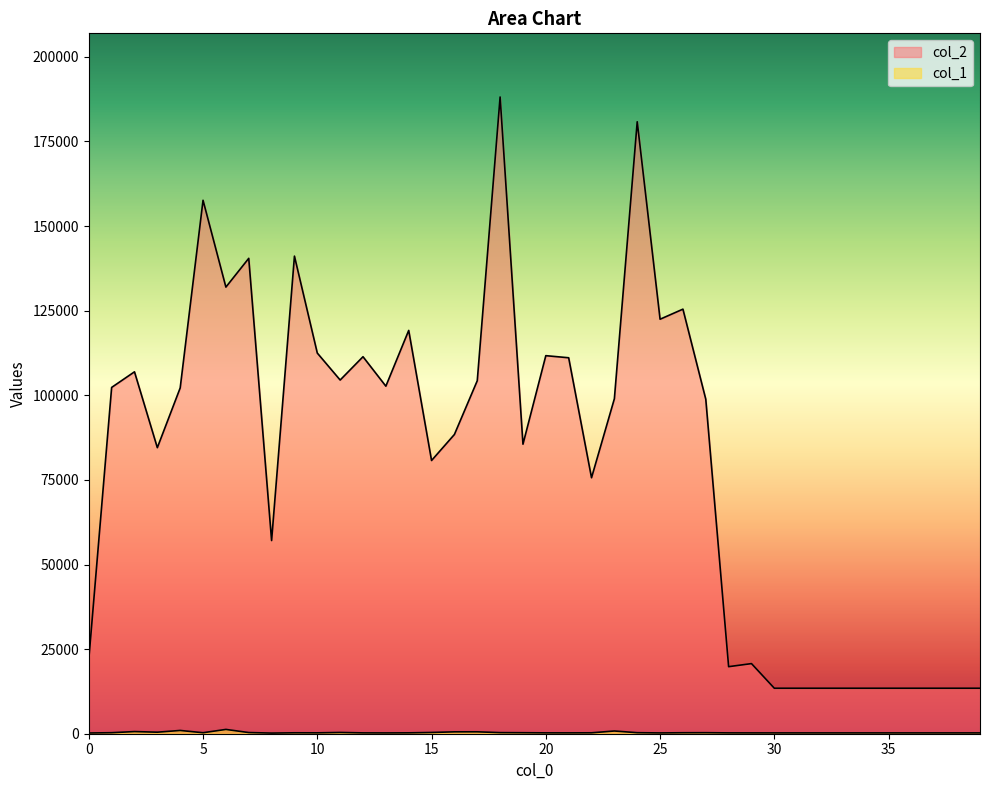

What are all the series names shown in the legend?

col_2, col_1